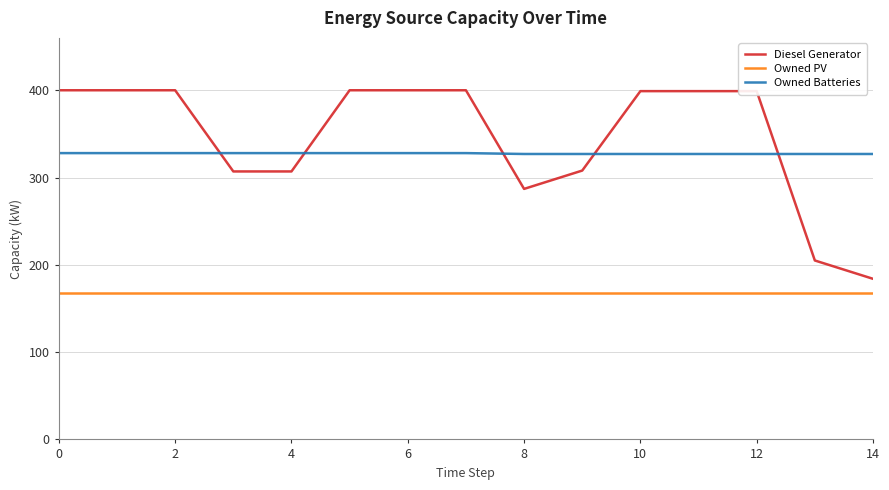

Which series has the largest range (max minus min)?

Diesel Generator